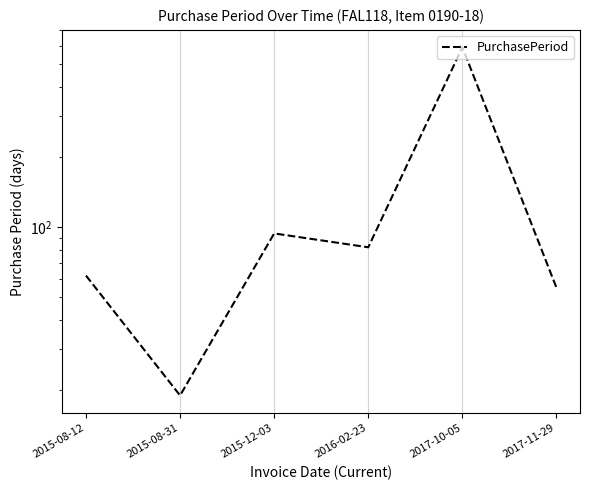

How many data points are less than 82?

3